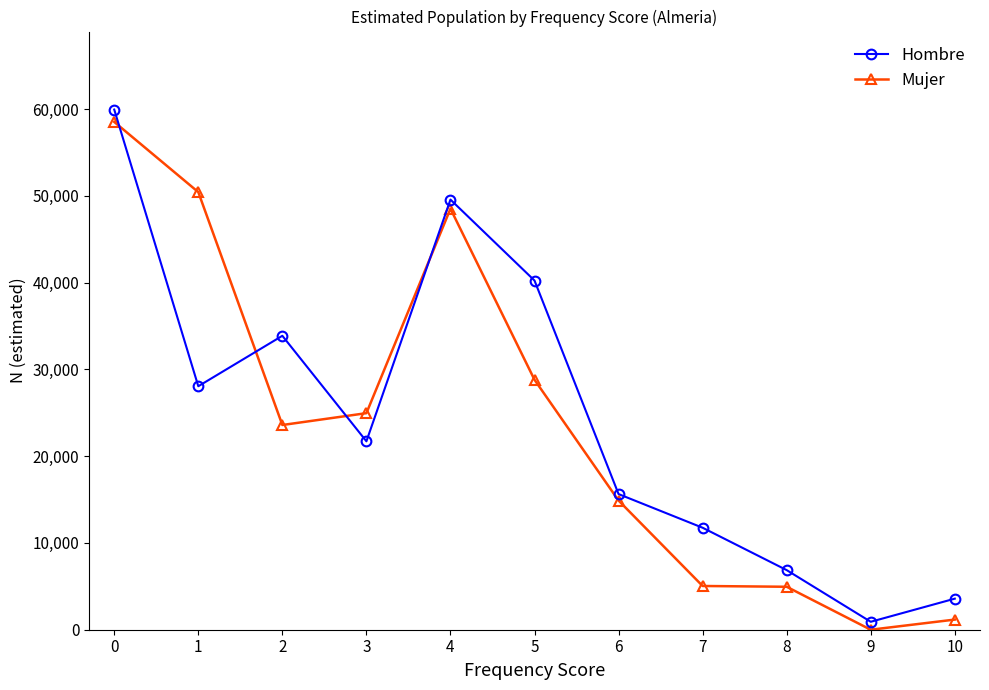

Where do Hombre and Mujer first cross each other?

0 and 1